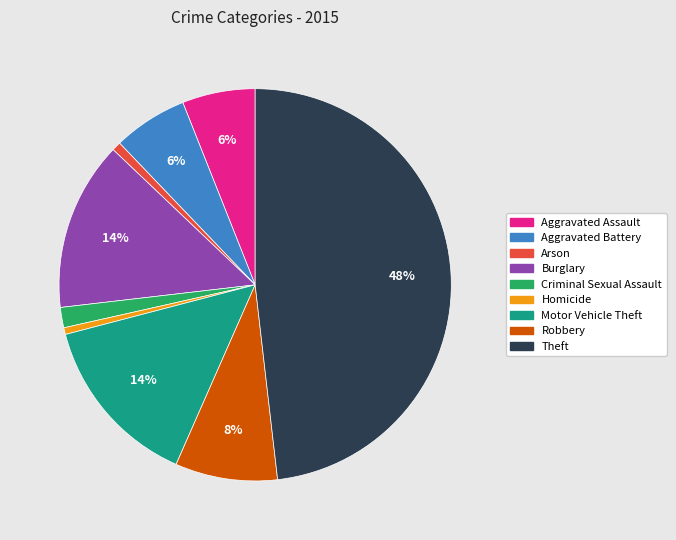

Is there a majority slice in this chart?

No